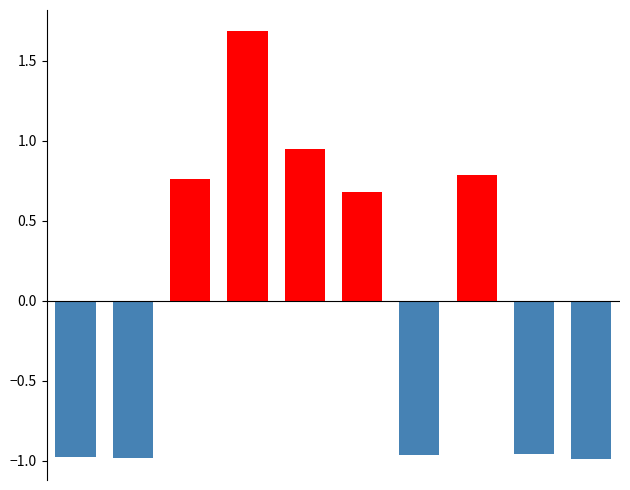

Count the number of categories in the chart.

10